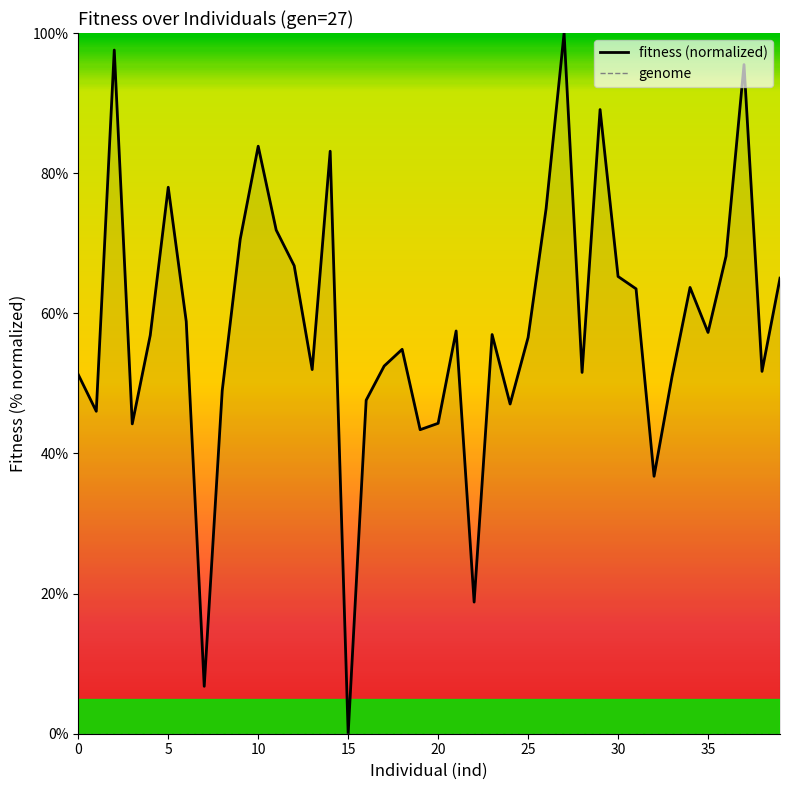

True or false: fitness (normalized) and genome intersect in this chart.

False